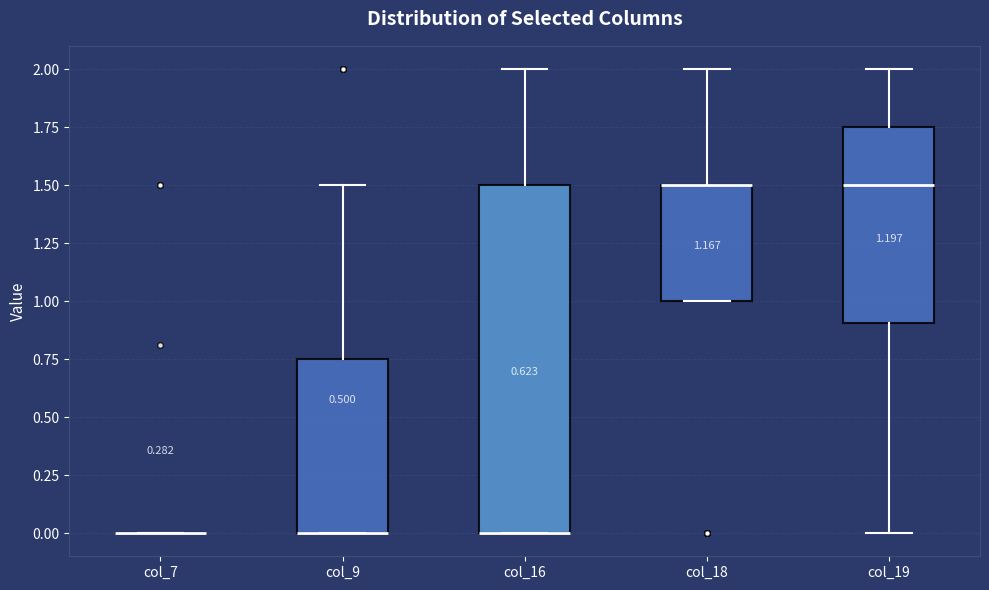

Which box is the tallest, from its lower edge to its upper edge?

col_16